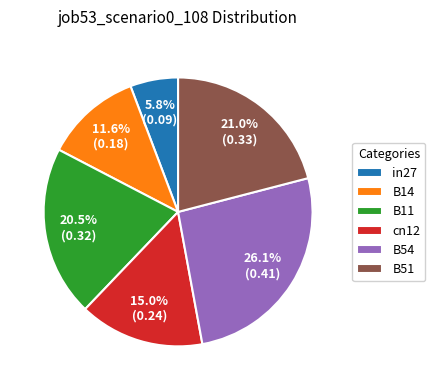

Does B51 represent more than half of the total?

No